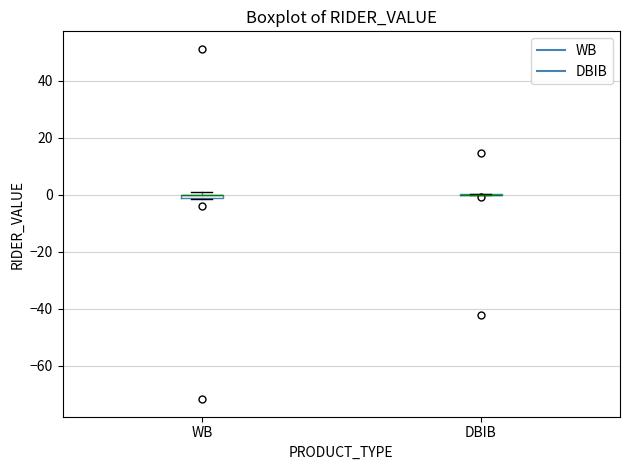

Where is the upper edge of the box for WB on the y-axis? The values are not printed on the chart, so give them approximately, as read against the axis.

0